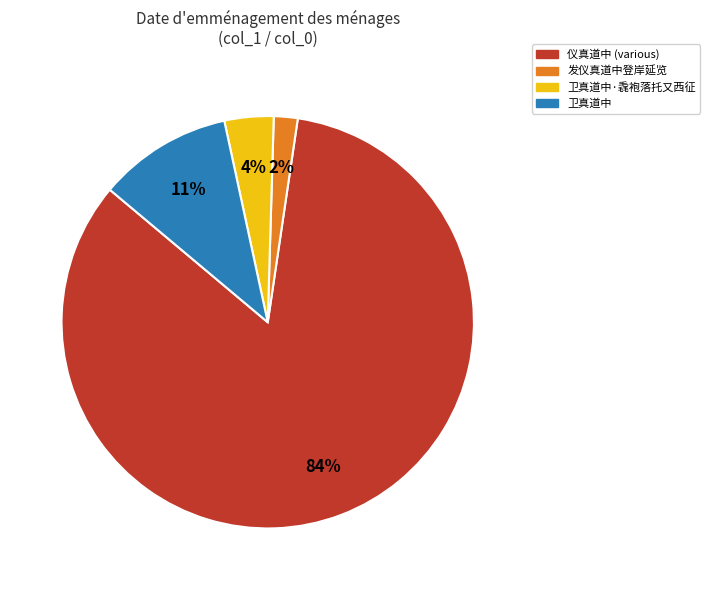

Is the sum of 卫真道中·毳袍落托又西征 and 发仪真道中登岸延览 greater than half?

No